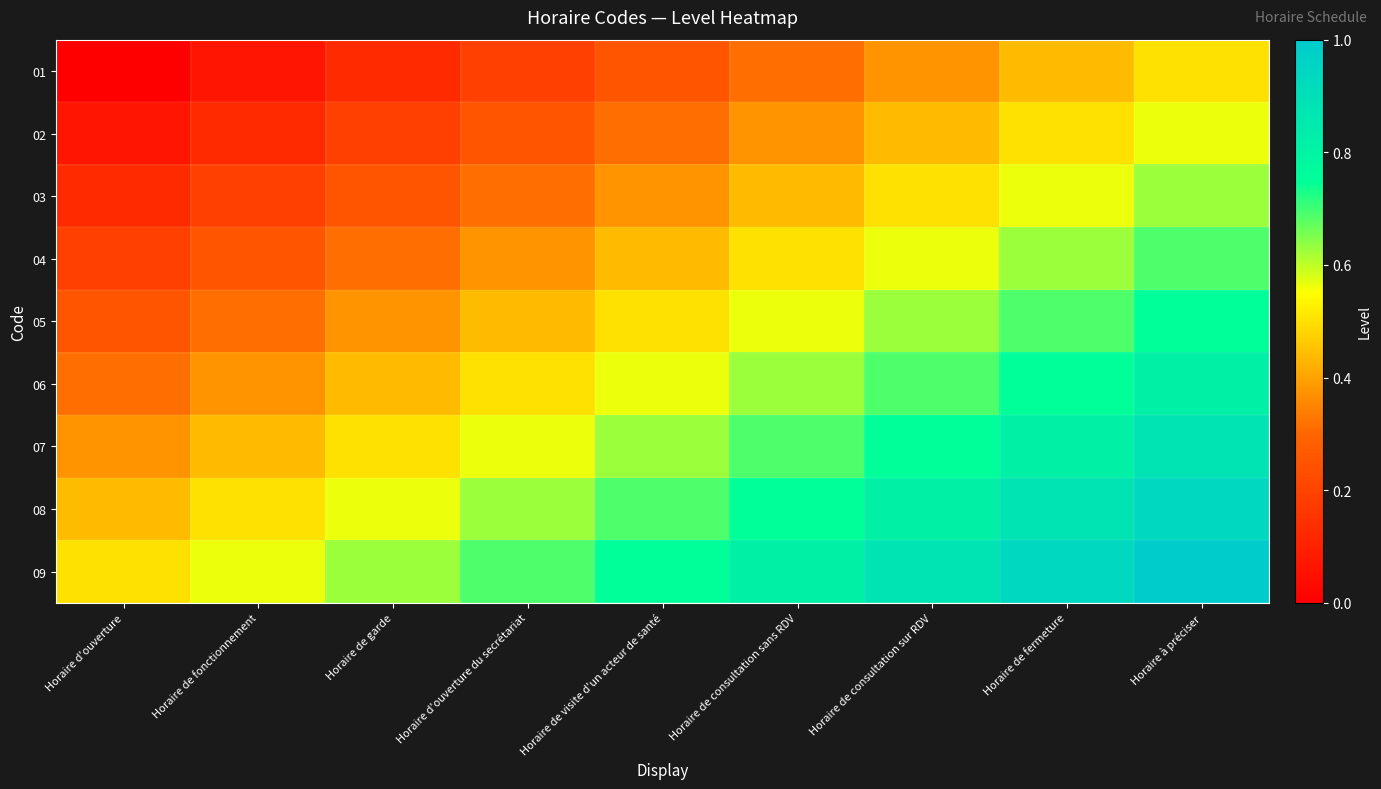

At which category is the sum across all series the highest?

Horaire à préciser